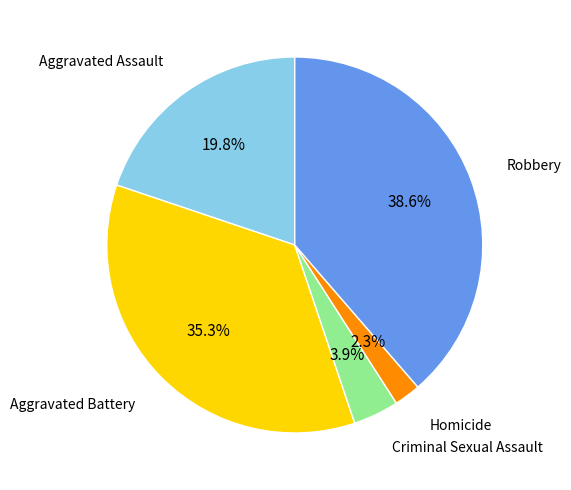

What percentage is the Criminal Sexual Assault slice, to the nearest percent?

4%